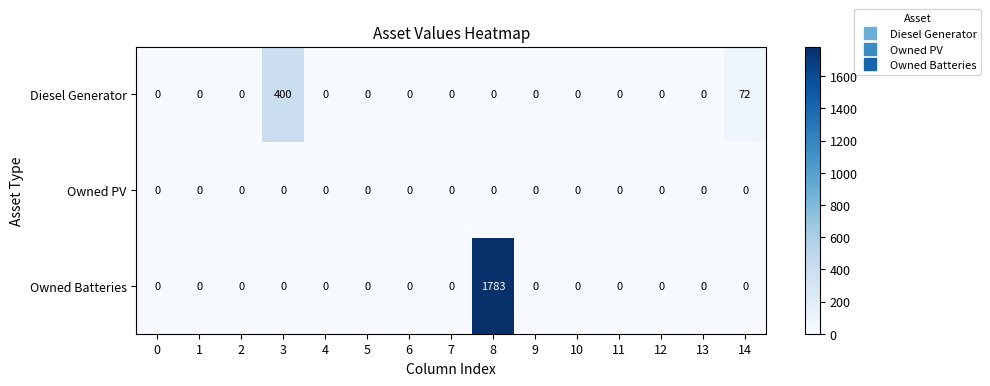

What is the total value across all series at 3?

400